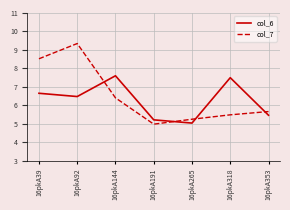

Reading left to right, list all the values displayed in this chart.

col_6: 16pkA39=6.7	16pkA92=6.5	16pkA144=7.6	16pkA191=5.2	16pkA265=5.0	16pkA318=7.5	16pkA353=5.5
col_7: 16pkA39=8.5	16pkA92=9.3	16pkA144=6.4	16pkA191=5.0	16pkA265=5.2	16pkA318=5.5	16pkA353=5.7